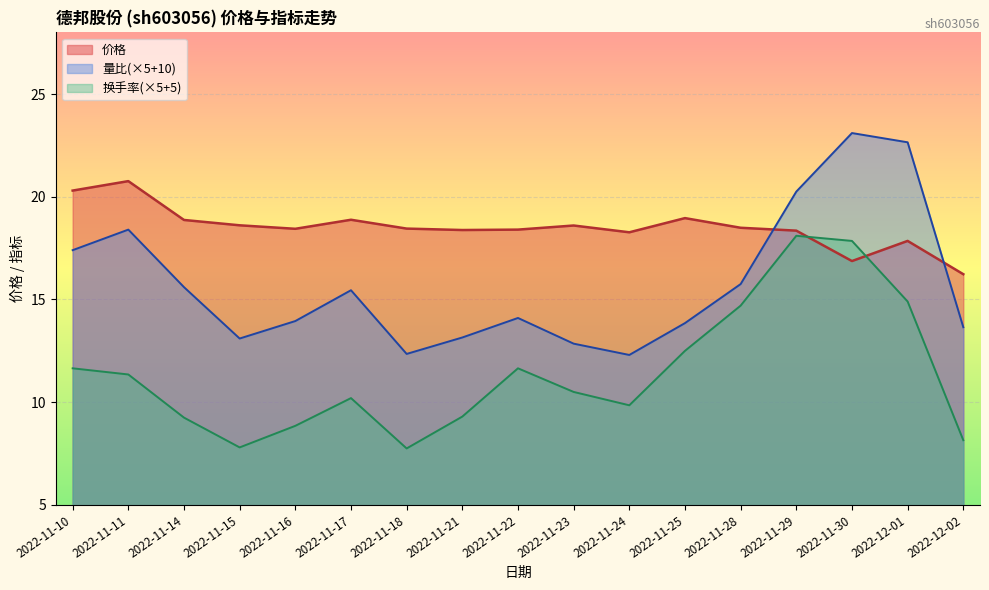

What position from the left is 2022-11-10?

1